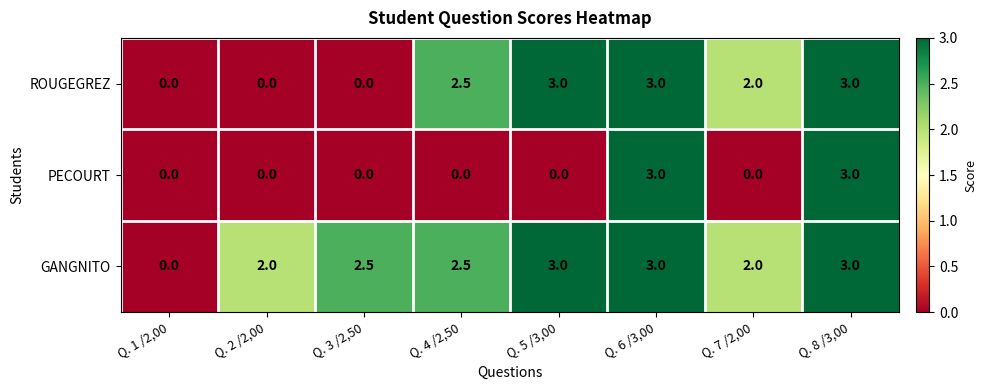

How many PECOURT values are between 0 and 3?

8